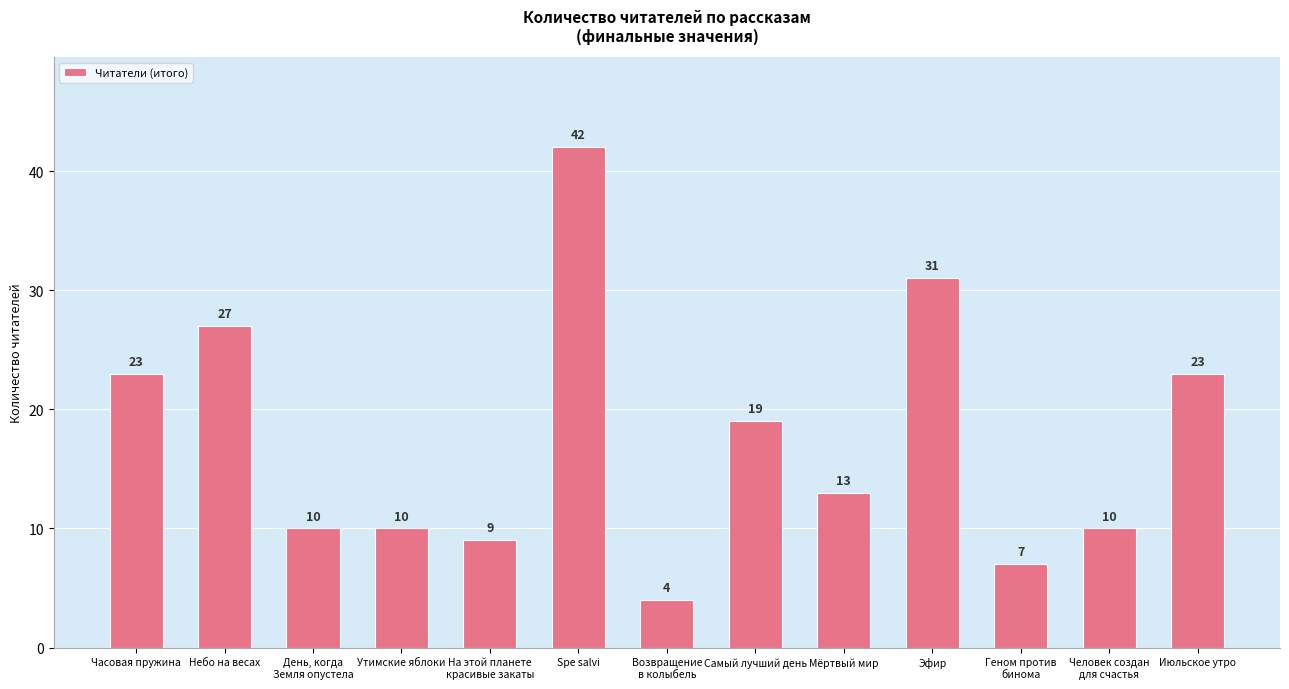

True or false: the data shows 2 at Возвращение
в колыбель.

False